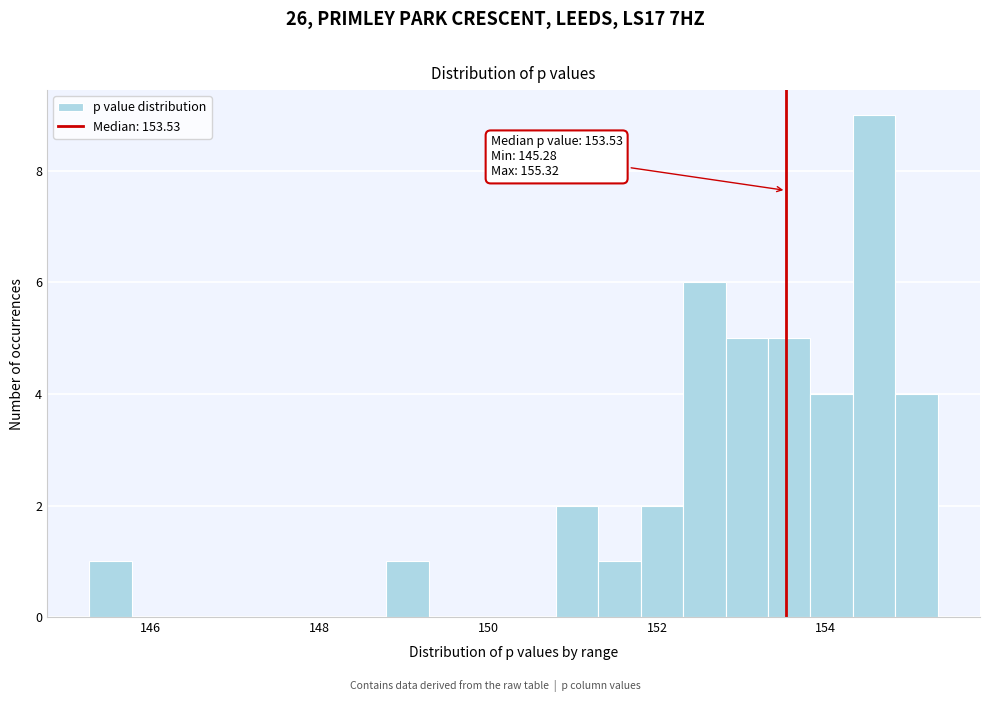

Around what value on the x-axis is the tallest bar? Give the approximate position of its centre, as read against the axis.

154.6